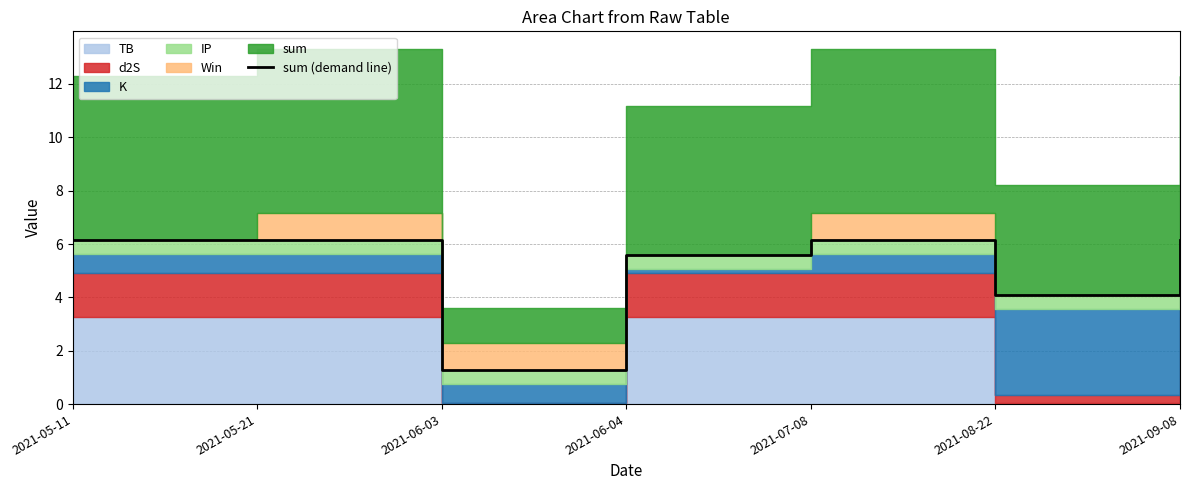

What value does the data have at 2021-06-04?

5.6